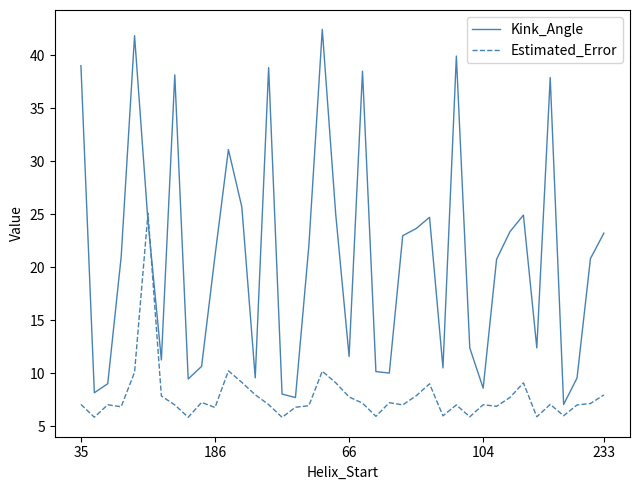

True or false: Estimated_Error has more than 0 points higher than both neighbors.

True